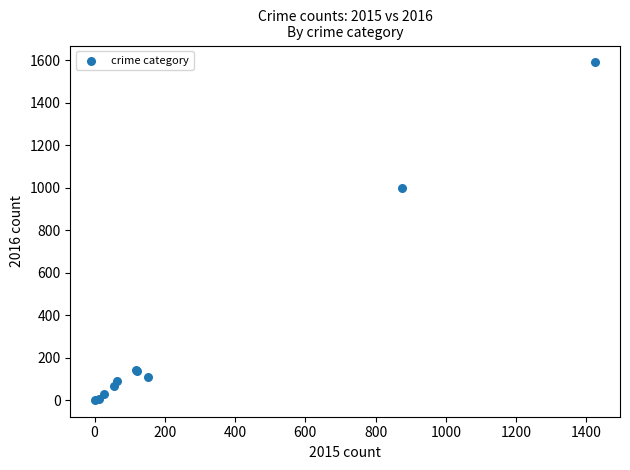

What Y value in the scatter plot is closest to 795?

999